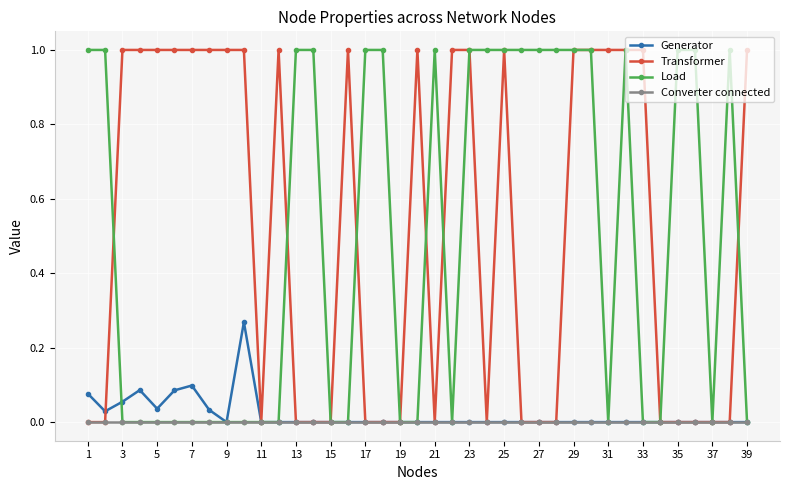

True or false: Generator has more than 0 points higher than both neighbors.

True